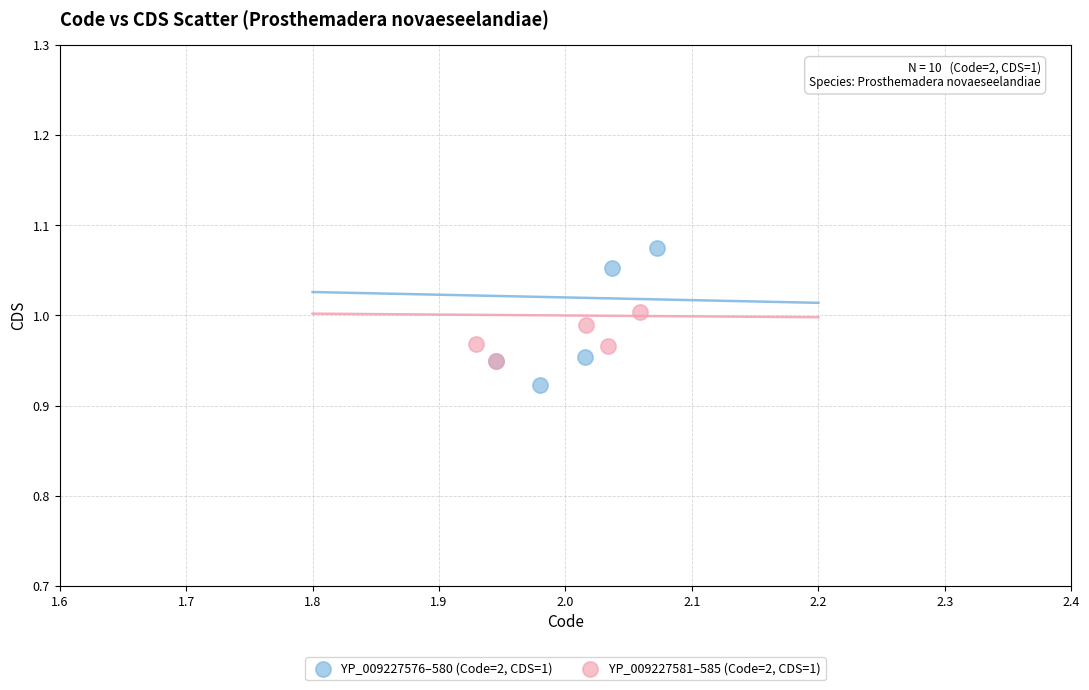

Which series reaches the minimum Y coordinate?

YP_009227576–580 (Code=2, CDS=1)